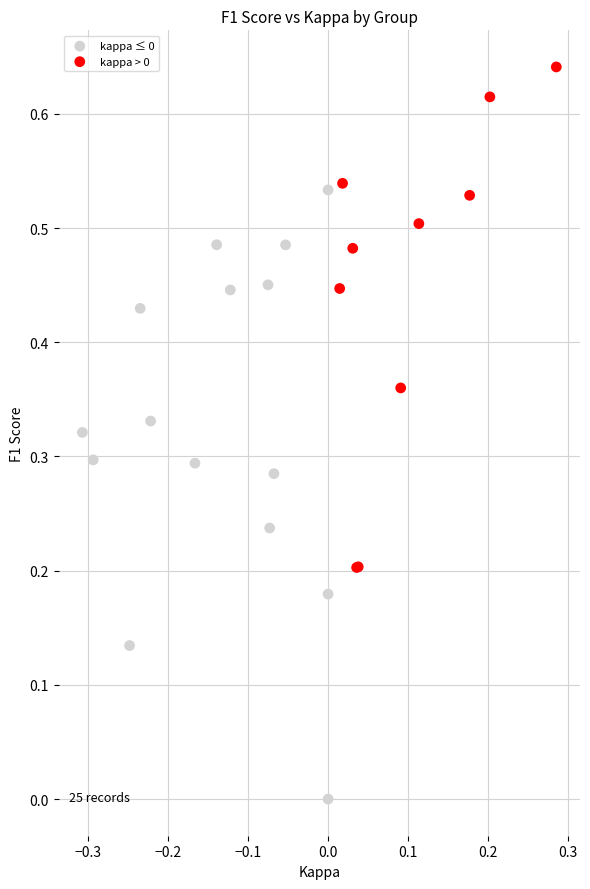

What are all the series names shown in the legend?

kappa ≤ 0, kappa > 0